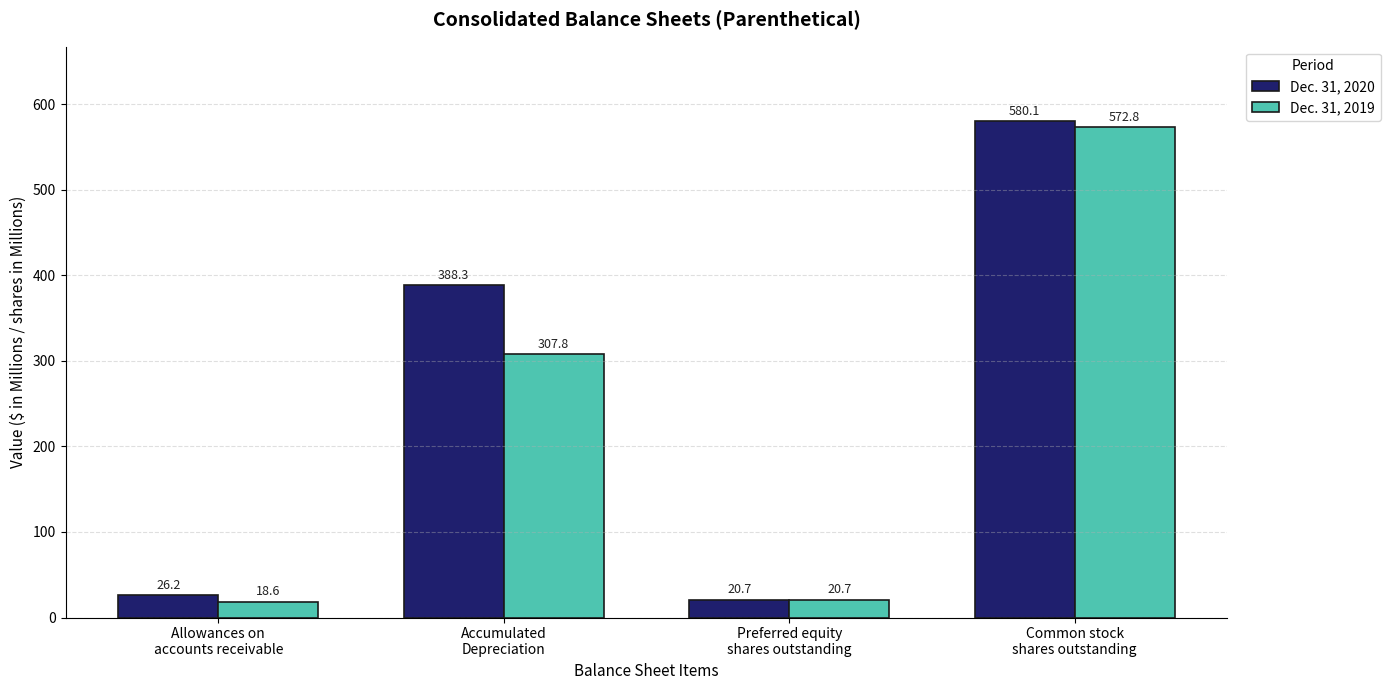

What is the sum of all Dec. 31, 2019 values?

919.9